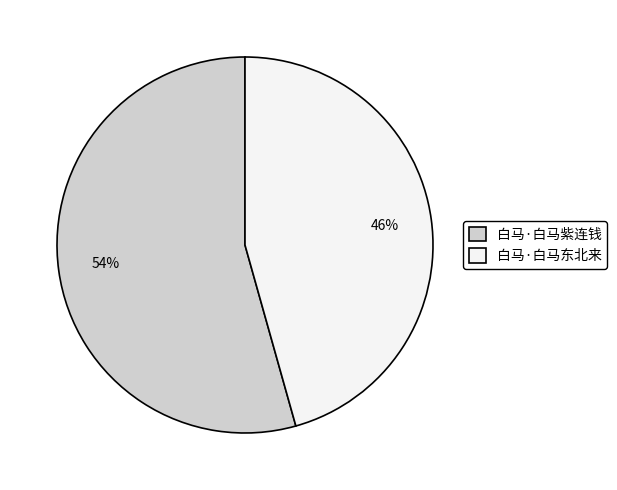

Count the number of slices in the pie.

2